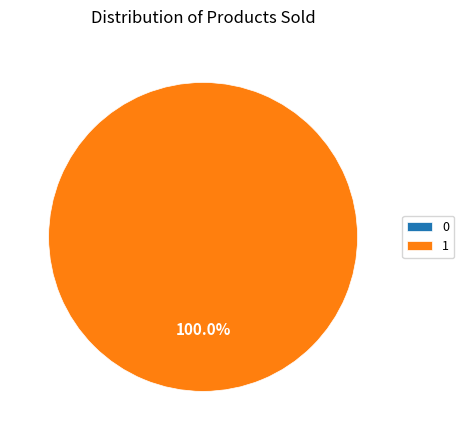

To the nearest percent, what is the average slice percentage?

50%